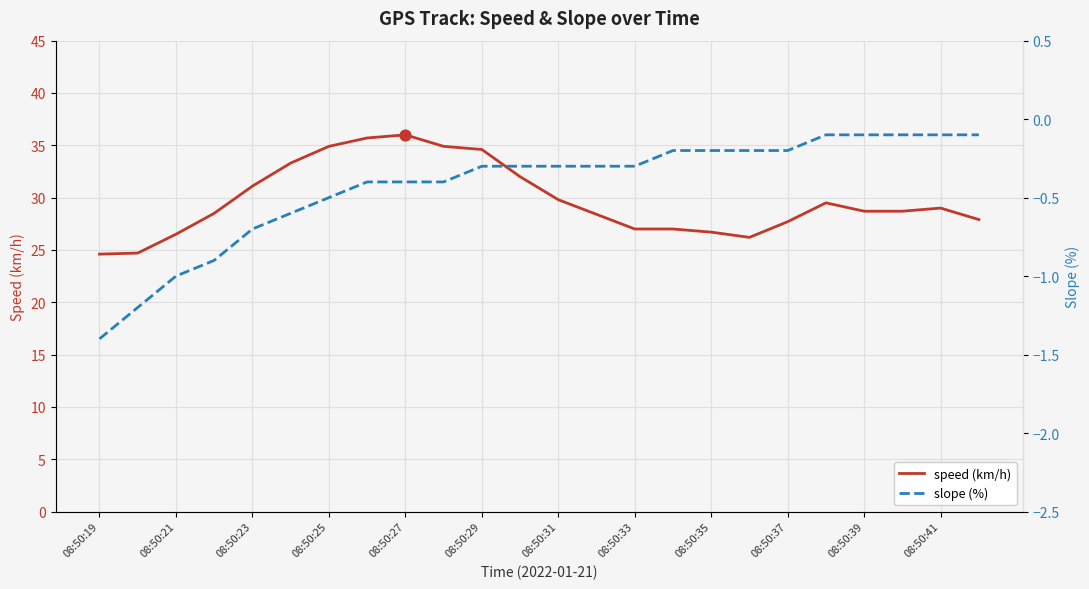

At how many categories does at least one series exceed 21?

24